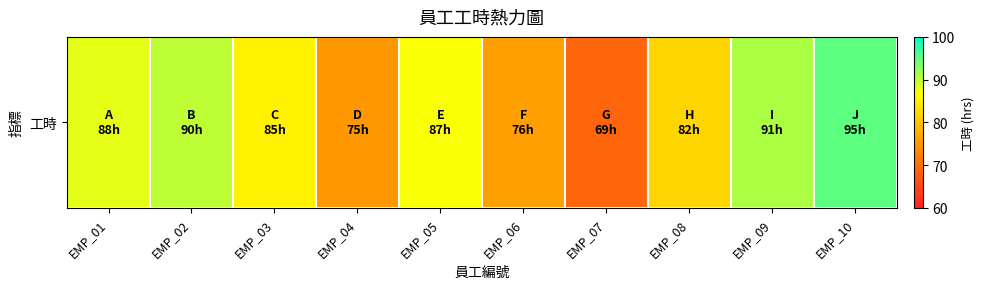

List the labels in order of value, smallest first.

EMP_07, EMP_04, EMP_06, EMP_08, EMP_03, EMP_05, EMP_01, EMP_02, EMP_09, EMP_10